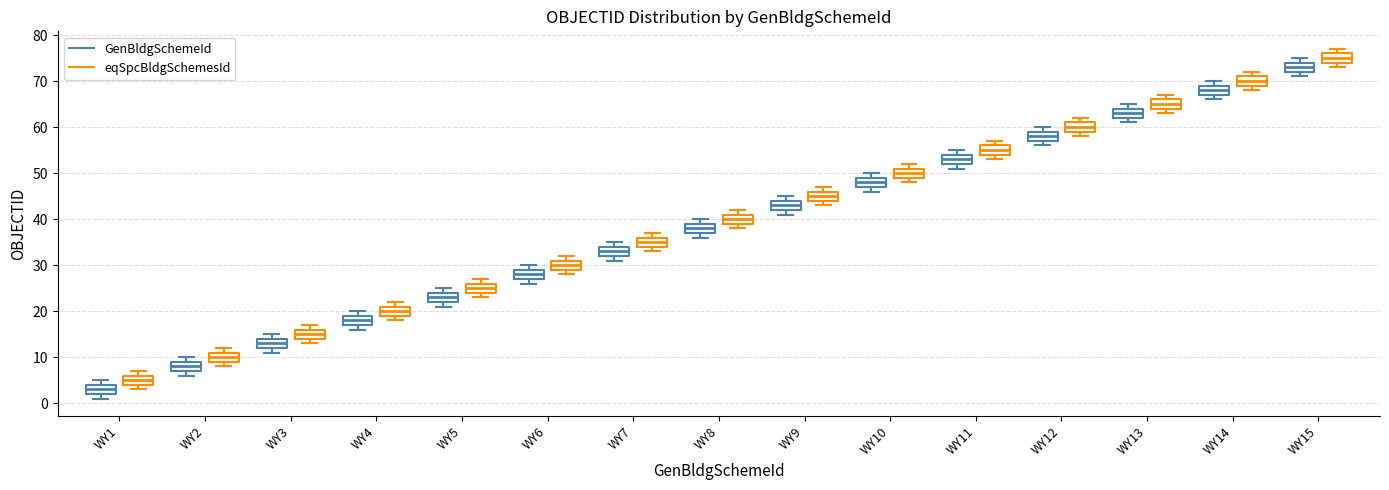

Reading left to right, transcribe this box plot: for each box, give where its median line is, the range the box spans, and where its two whiskers end, as read against the y-axis. The values are not printed on the chart, so give them approximately, as read against the axis.

WY1 (GenBldgSchemeId): median 3, box 2 to 4, whiskers 1 to 5
WY1 (eqSpcBldgSchemesId): median 5, box 4 to 6, whiskers 3 to 7
WY2 (GenBldgSchemeId): median 8, box 7 to 9, whiskers 6 to 10
WY2 (eqSpcBldgSchemesId): median 10, box 9 to 11, whiskers 8 to 12
WY3 (GenBldgSchemeId): median 13, box 12 to 14, whiskers 11 to 15
WY3 (eqSpcBldgSchemesId): median 15, box 14 to 16, whiskers 13 to 17
WY4 (GenBldgSchemeId): median 18, box 17 to 19, whiskers 16 to 20
WY4 (eqSpcBldgSchemesId): median 20, box 19 to 21, whiskers 18 to 22
WY5 (GenBldgSchemeId): median 23, box 22 to 24, whiskers 21 to 25
WY5 (eqSpcBldgSchemesId): median 25, box 24 to 26, whiskers 23 to 27
WY6 (GenBldgSchemeId): median 28, box 27 to 29, whiskers 26 to 30
WY6 (eqSpcBldgSchemesId): median 30, box 29 to 31, whiskers 28 to 32
WY7 (GenBldgSchemeId): median 33, box 32 to 34, whiskers 31 to 35
WY7 (eqSpcBldgSchemesId): median 35, box 34 to 36, whiskers 33 to 37
WY8 (GenBldgSchemeId): median 38, box 37 to 39, whiskers 36 to 40
WY8 (eqSpcBldgSchemesId): median 40, box 39 to 41, whiskers 38 to 42
WY9 (GenBldgSchemeId): median 43, box 42 to 44, whiskers 41 to 45
WY9 (eqSpcBldgSchemesId): median 45, box 44 to 46, whiskers 43 to 47
WY10 (GenBldgSchemeId): median 48, box 47 to 49, whiskers 46 to 50
WY10 (eqSpcBldgSchemesId): median 50, box 49 to 51, whiskers 48 to 52
WY11 (GenBldgSchemeId): median 53, box 52 to 54, whiskers 51 to 55
WY11 (eqSpcBldgSchemesId): median 55, box 54 to 56, whiskers 53 to 57
WY12 (GenBldgSchemeId): median 58, box 57 to 59, whiskers 56 to 60
WY12 (eqSpcBldgSchemesId): median 60, box 59 to 61, whiskers 58 to 62
WY13 (GenBldgSchemeId): median 63, box 62 to 64, whiskers 61 to 65
WY13 (eqSpcBldgSchemesId): median 65, box 64 to 66, whiskers 63 to 67
WY14 (GenBldgSchemeId): median 68, box 67 to 69, whiskers 66 to 70
WY14 (eqSpcBldgSchemesId): median 70, box 69 to 71, whiskers 68 to 72
WY15 (GenBldgSchemeId): median 73, box 72 to 74, whiskers 71 to 75
WY15 (eqSpcBldgSchemesId): median 75, box 74 to 76, whiskers 73 to 77